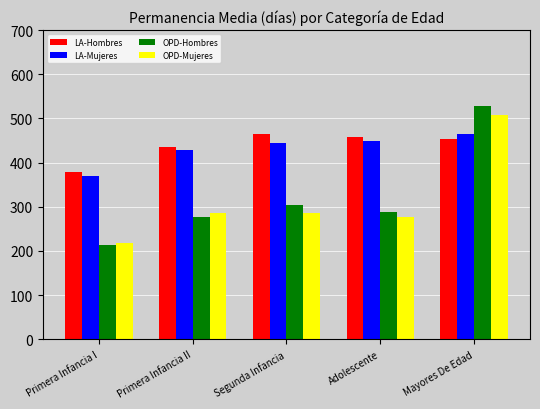

Where does the OPD-Hombres series first go above 288?

Segunda Infancia